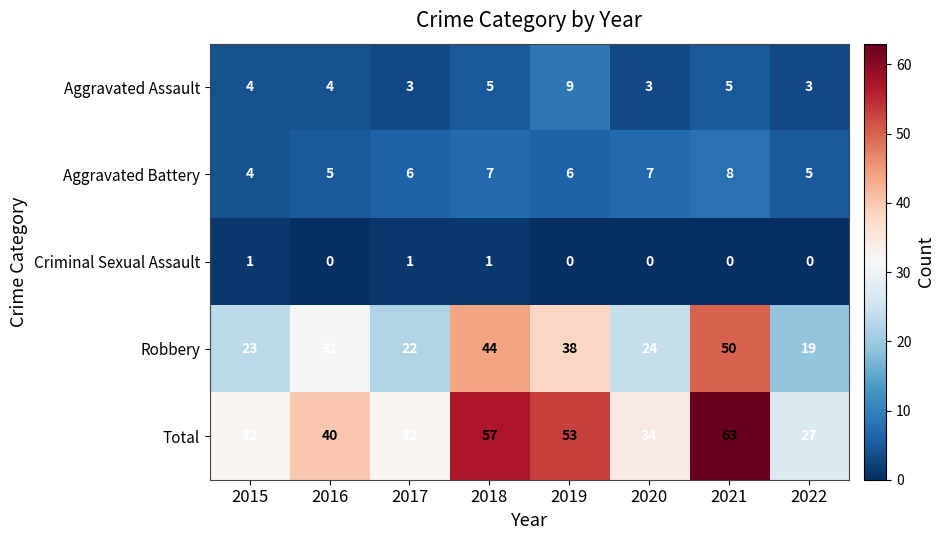

The Total series shows 100 at 2021. True or false?

False